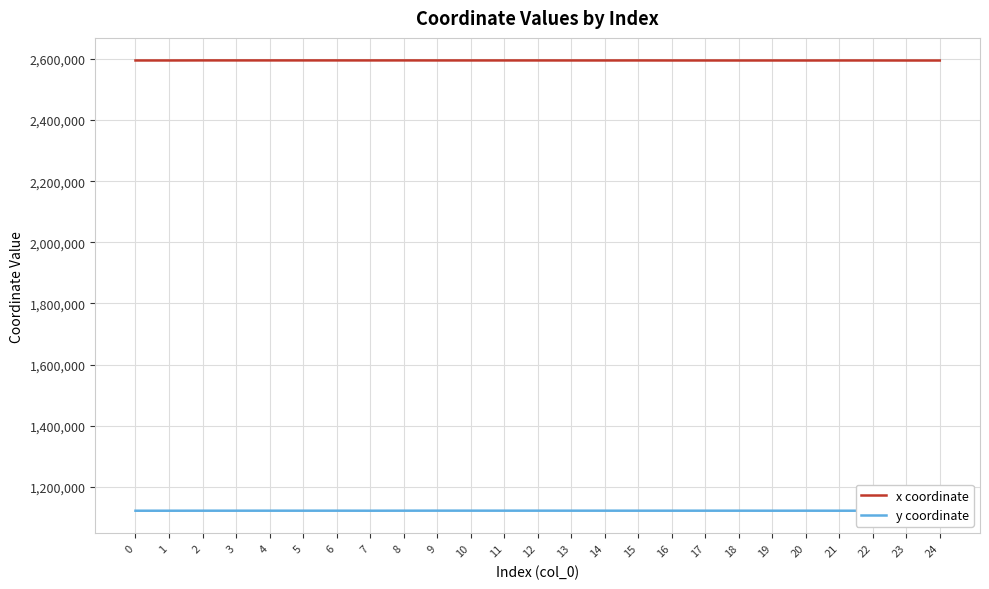

How many lines are shown in the chart?

2